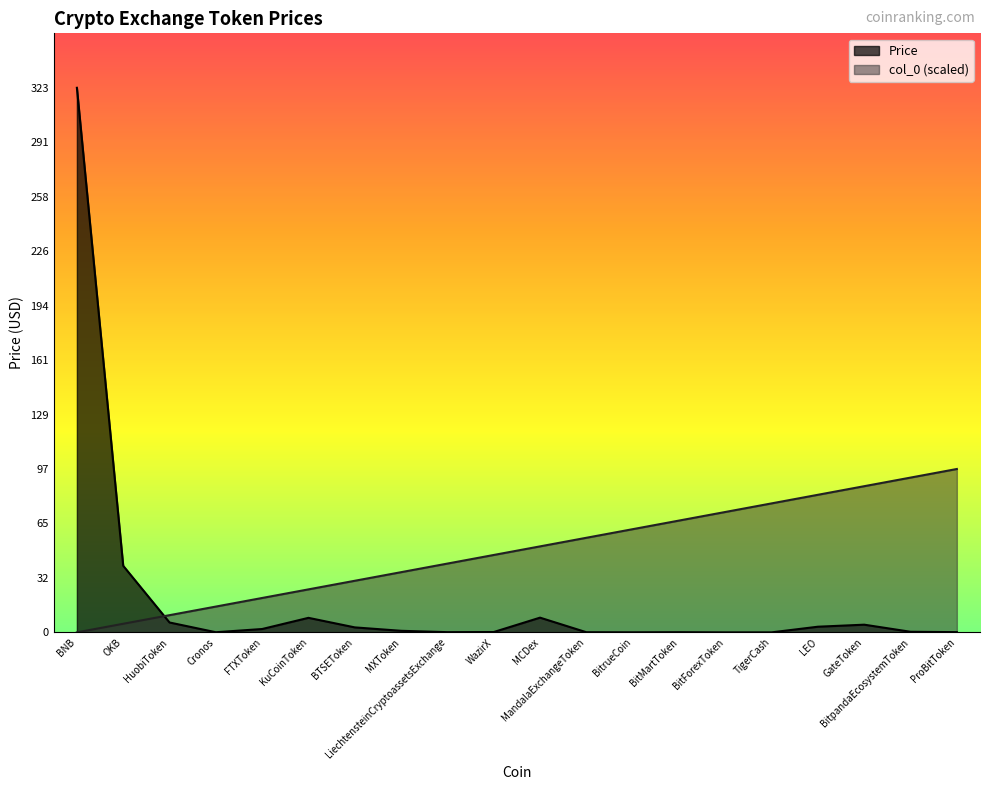

What is the difference between the maximum and second lowest values in the col_0 series?

91.8